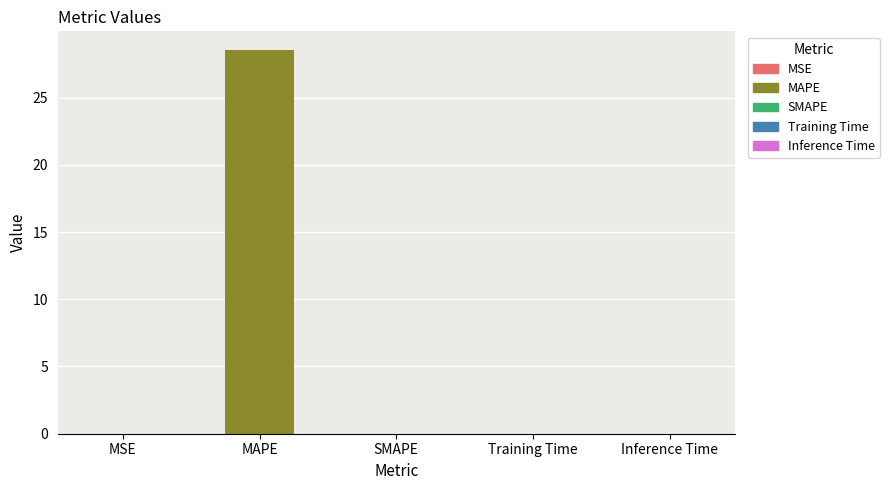

What is the change in value from MAPE to SMAPE?

-28.5